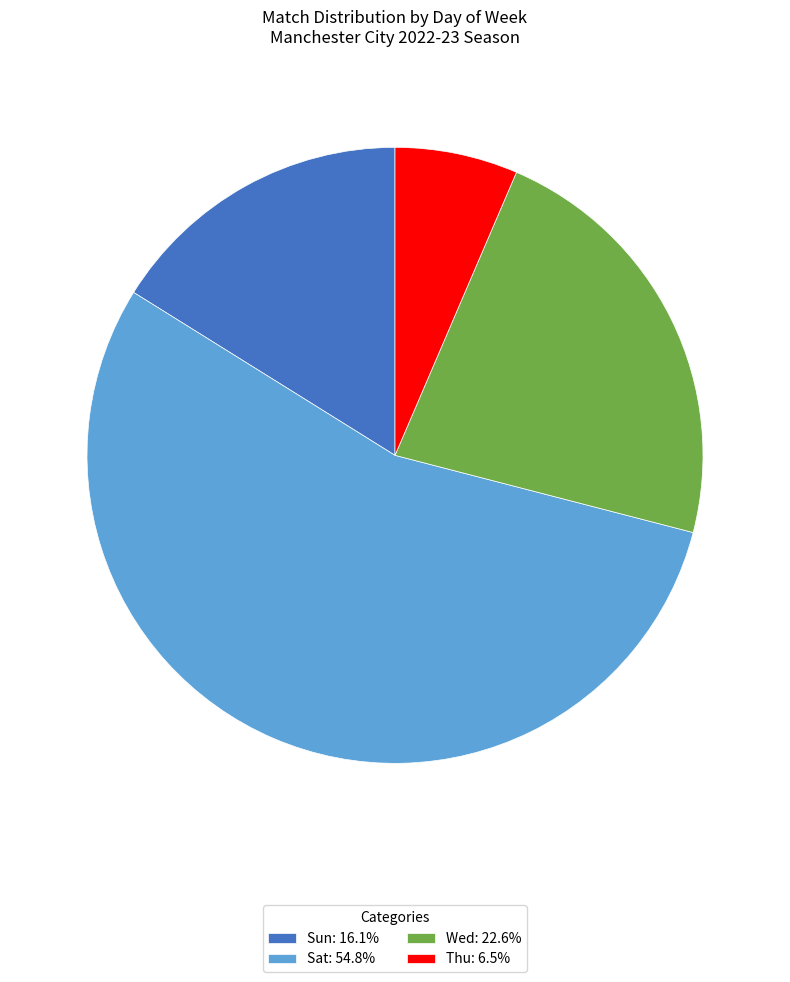

Is there any slice that represents more than half of the pie?

Yes